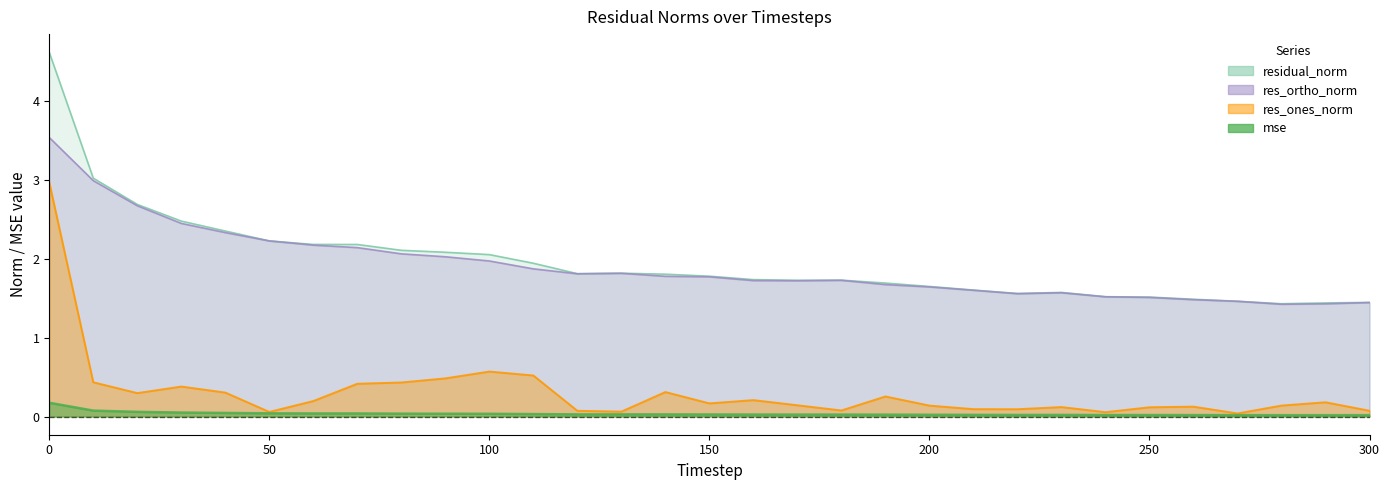

Where is the first local maximum for mse?

130